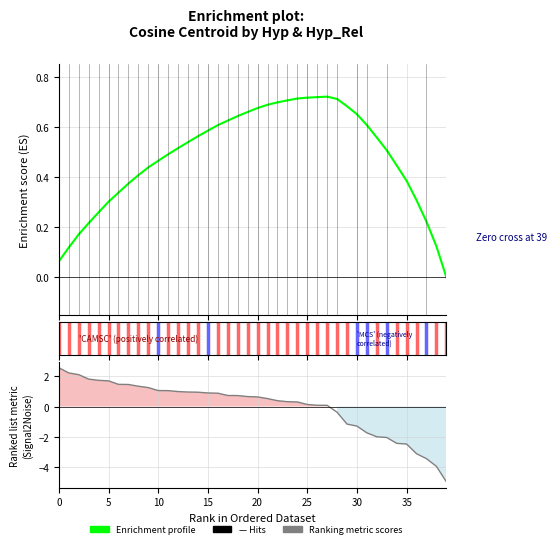

Reading left to right, transcribe all the data shown in this chart.

Enrichment profile: 0.1	0.1	0.2	0.2	0.3	0.3	0.3	0.4	0.4	0.4	0.5	0.5	0.5	0.5	0.6	0.6	0.6	0.6	0.6	0.7	0.7	0.7	0.7	0.7	0.7	0.7	0.7	0.7	0.7	0.7	0.6	0.6	0.6	0.5	0.4	0.4	0.3	0.2	0.1	0.0
Ranking metric scores: 2.6	2.2	2.1	1.8	1.7	1.7	1.5	1.5	1.3	1.3	1.1	1.1	1.0	1.0	1.0	0.9	0.9	0.7	0.7	0.7	0.6	0.5	0.4	0.3	0.3	0.1	0.1	0.1	-0.4	-1.2	-1.3	-1.7	-2.0	-2.1	-2.4	-2.5	-3.1	-3.5	-4.0	-5.0